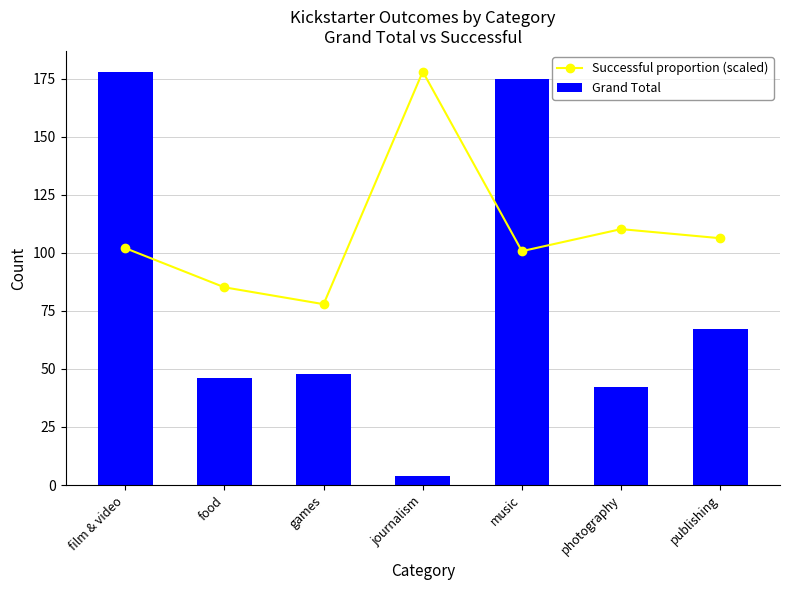

List the series in order of their peak value, highest first.

Successful proportion (scaled), Grand Total